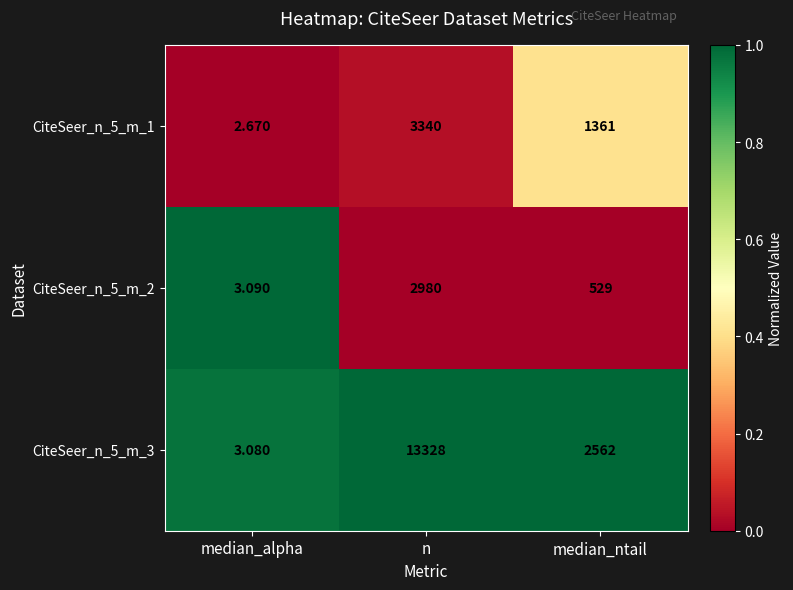

At n, list the series in order from largest to smallest.

CiteSeer_n_5_m_3, CiteSeer_n_5_m_1, CiteSeer_n_5_m_2